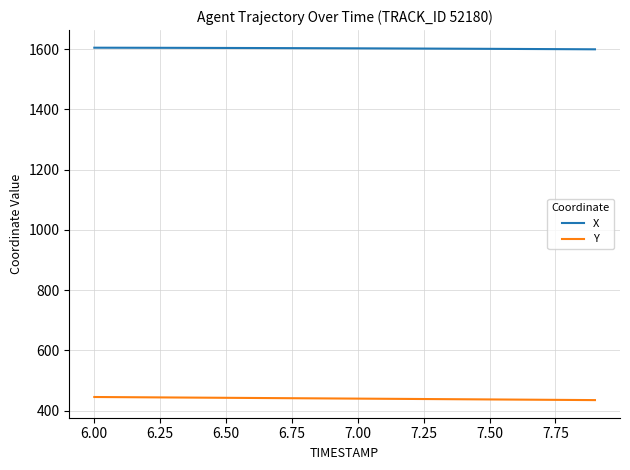

List the series in order of their peak value, lowest first.

Y, X